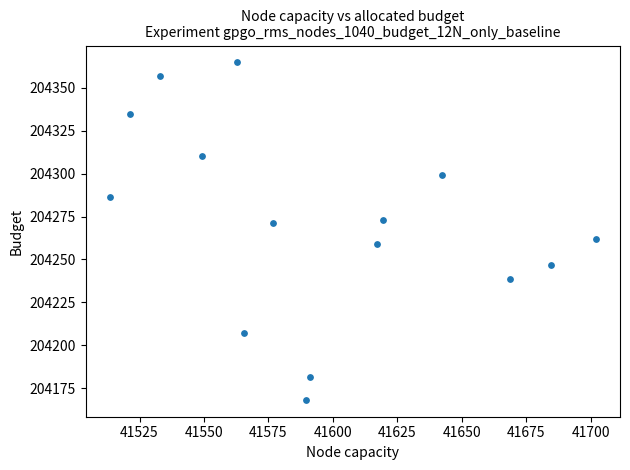

What is the range of Y values (max minus min)?

196.8